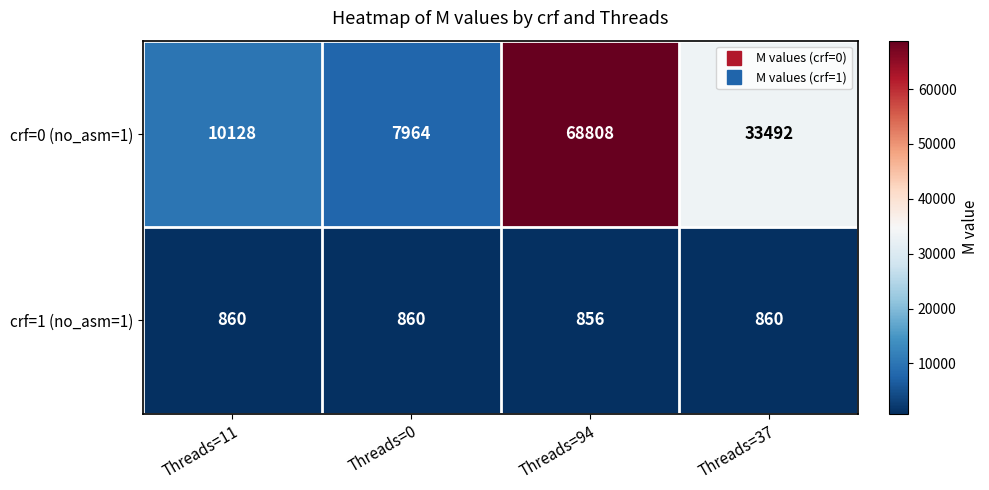

What is the difference between the maximum and minimum values in the crf=1 (no_asm=1) series?

4